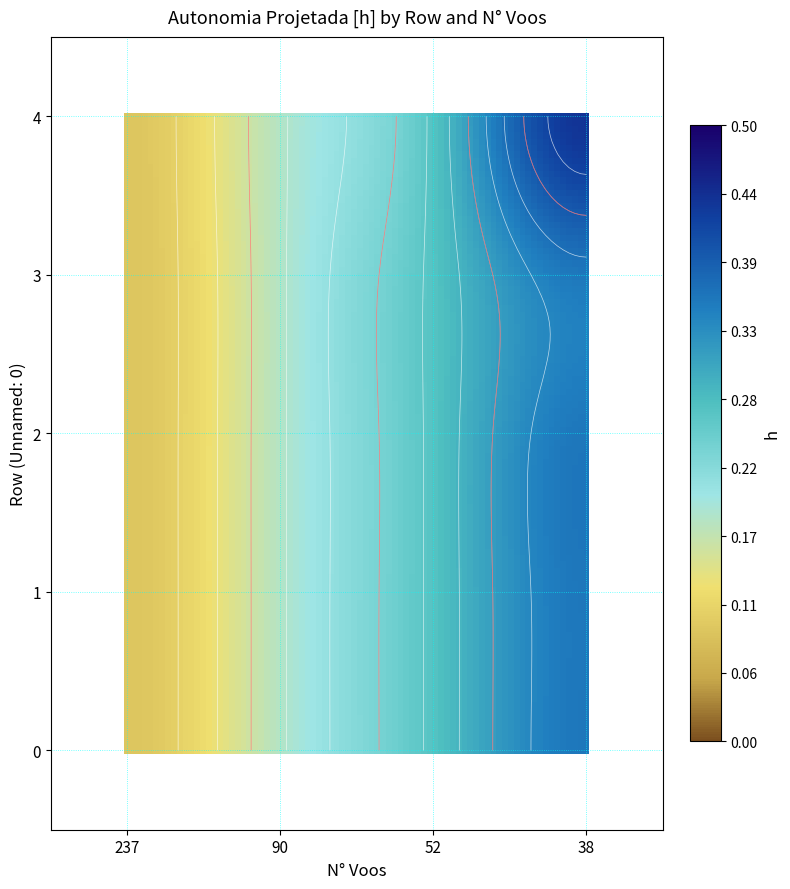

The value of 4 at 38 is 0.4. True or false?

True